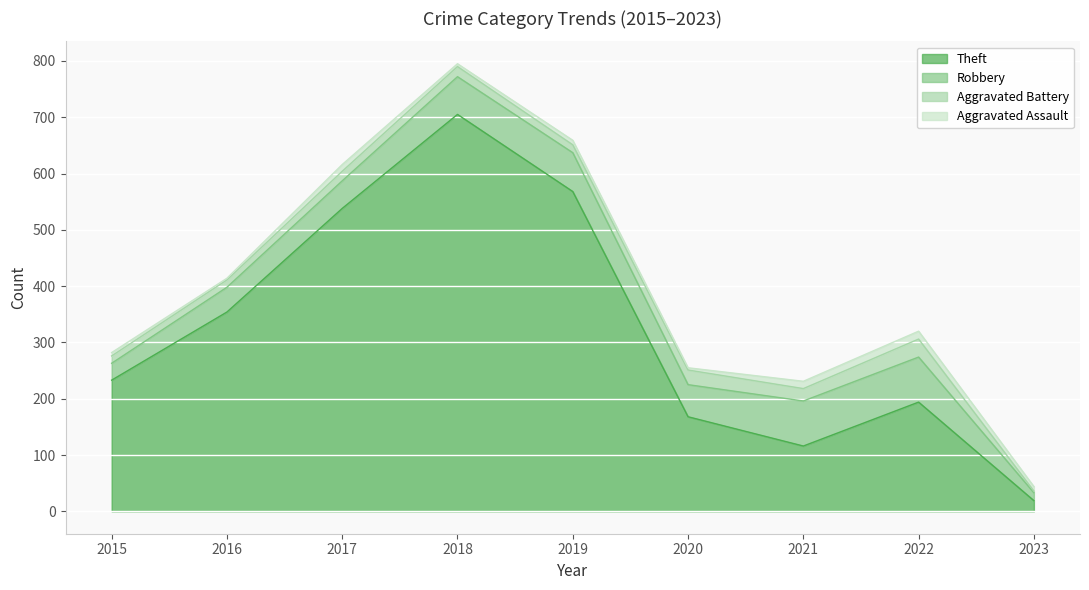

The value of Robbery at 2016 is 44. True or false?

True